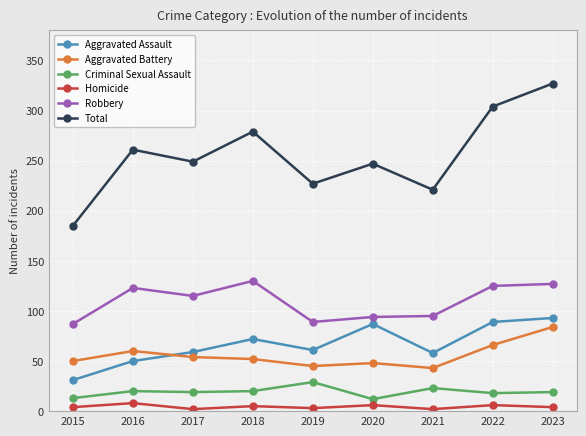

In Criminal Sexual Assault, how many points are higher than both neighbors (excluding endpoints)?

3